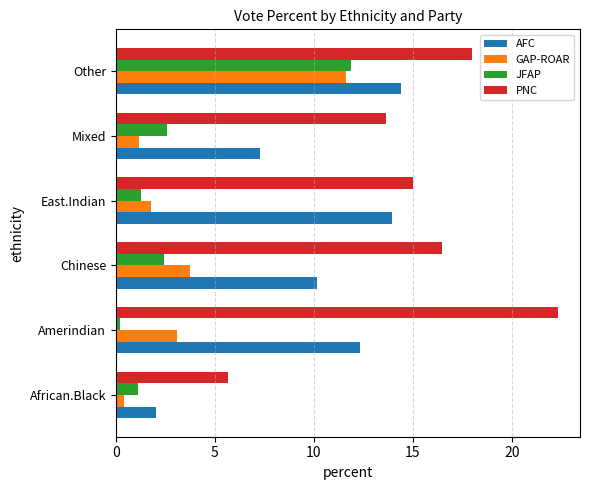

Which series has the largest total across all categories?

PNC